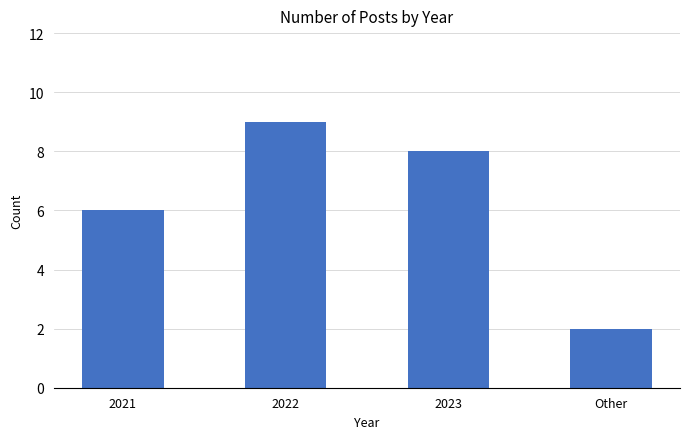

List the labels in order of value, largest first.

2022, 2023, 2021, Other